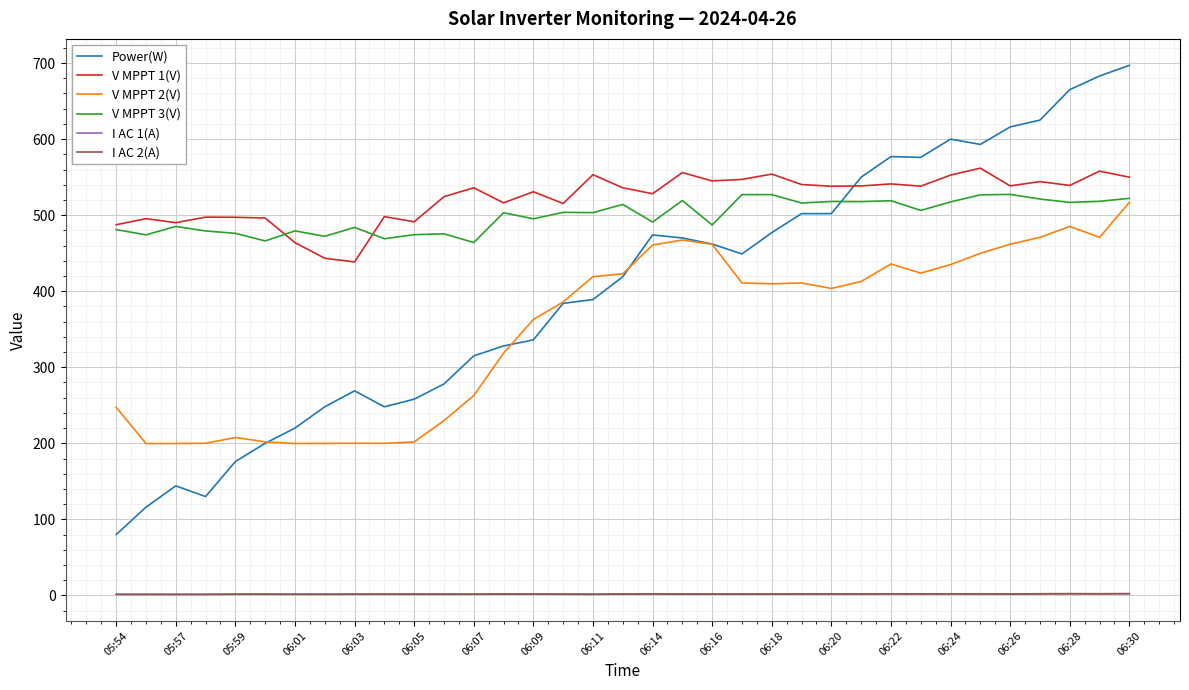

True or false: V MPPT 3(V) and I AC 1(A) intersect in this chart.

False